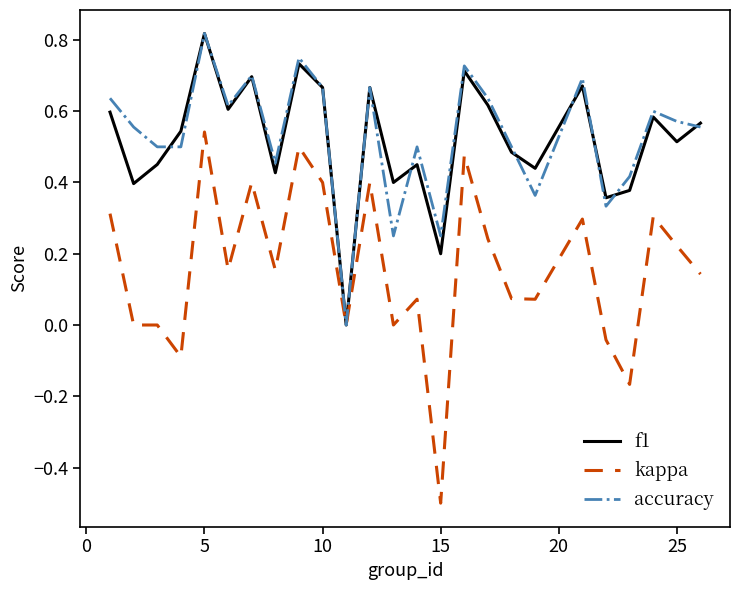

Which series has the largest range (max minus min)?

kappa